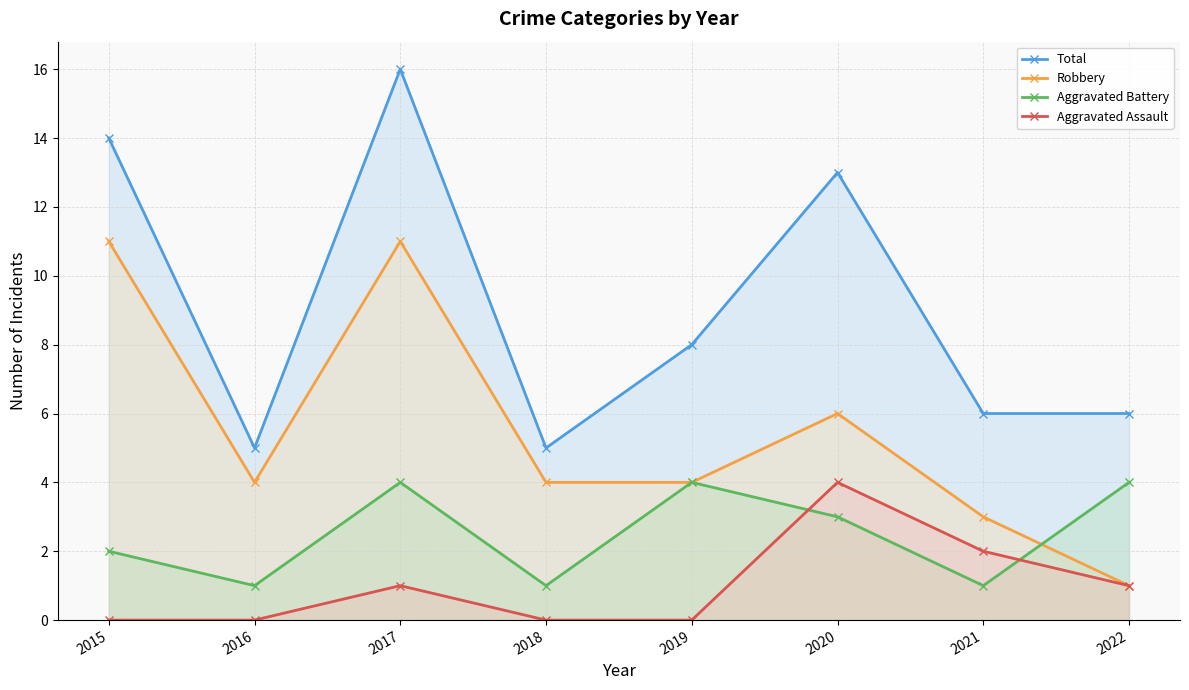

True or false: Total and Aggravated Assault cross at least once.

False